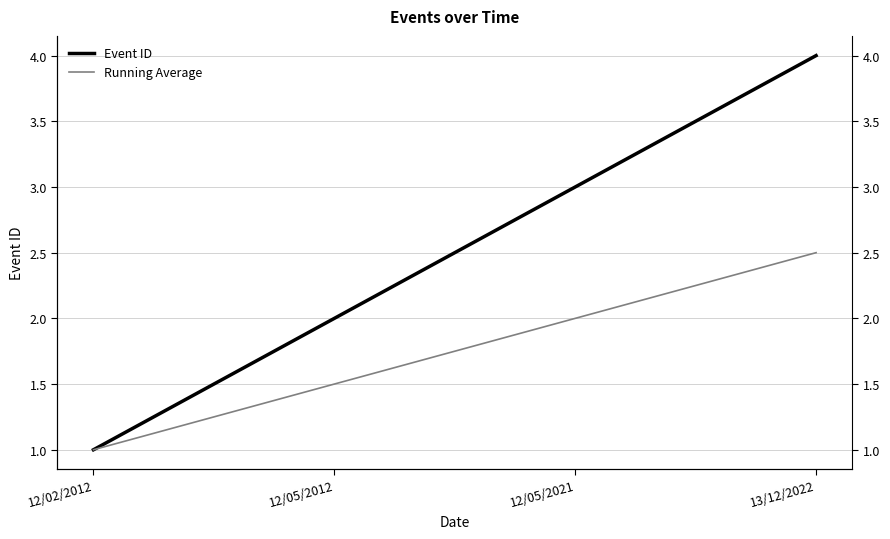

What value does the Event ID series have at 13/12/2022?

4.0